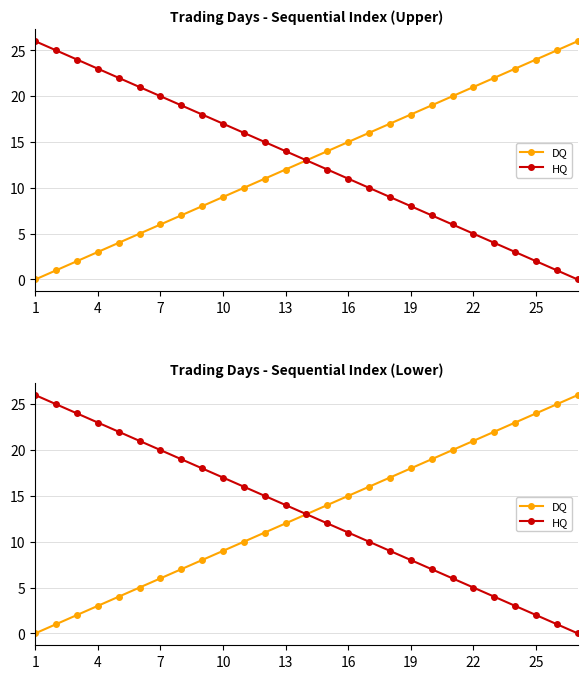

Which series has the largest total across all categories?

DQ